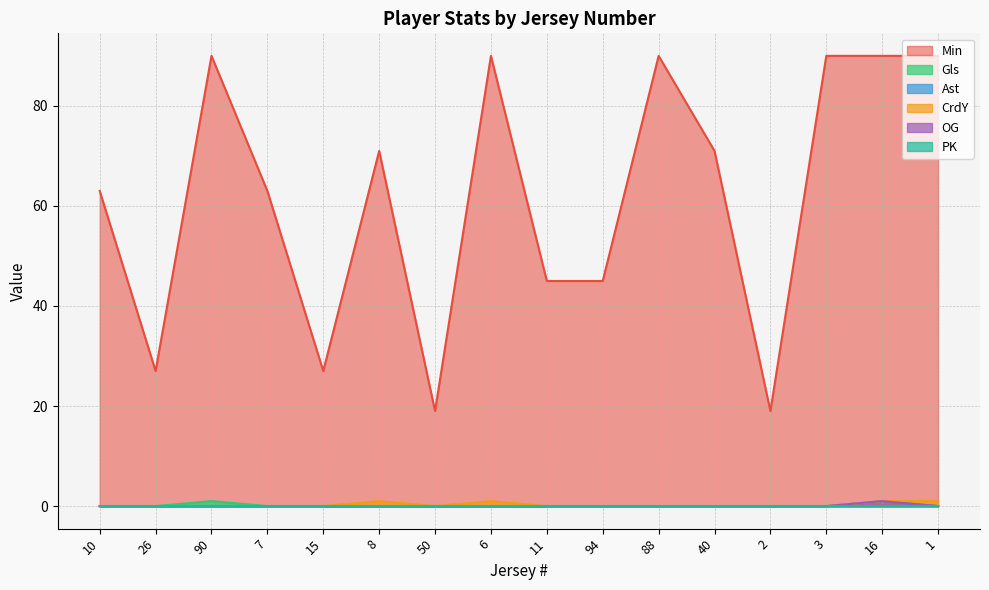

How many lines are shown in the chart?

6